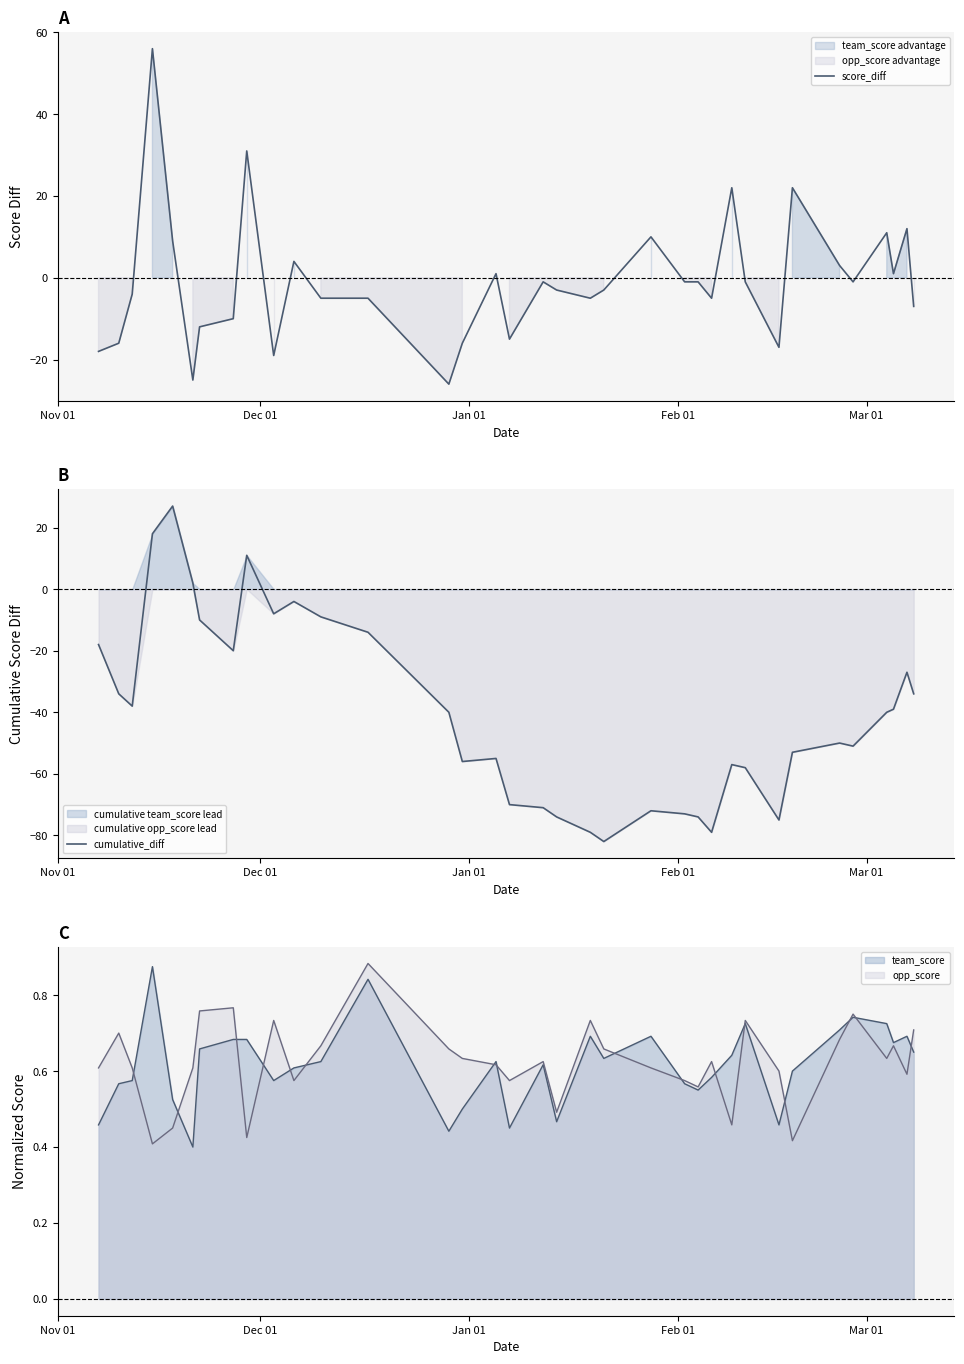

Count the number of categories in the chart.

35